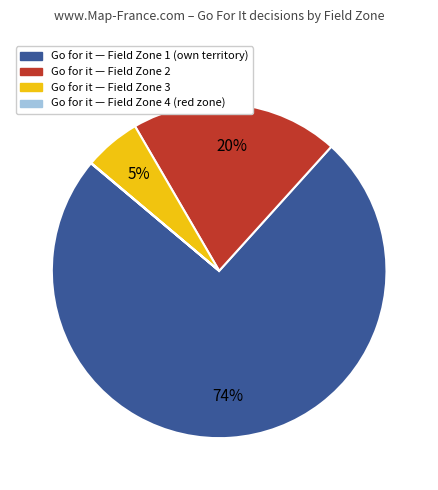

To the nearest percent, what is the average slice percentage?

25%